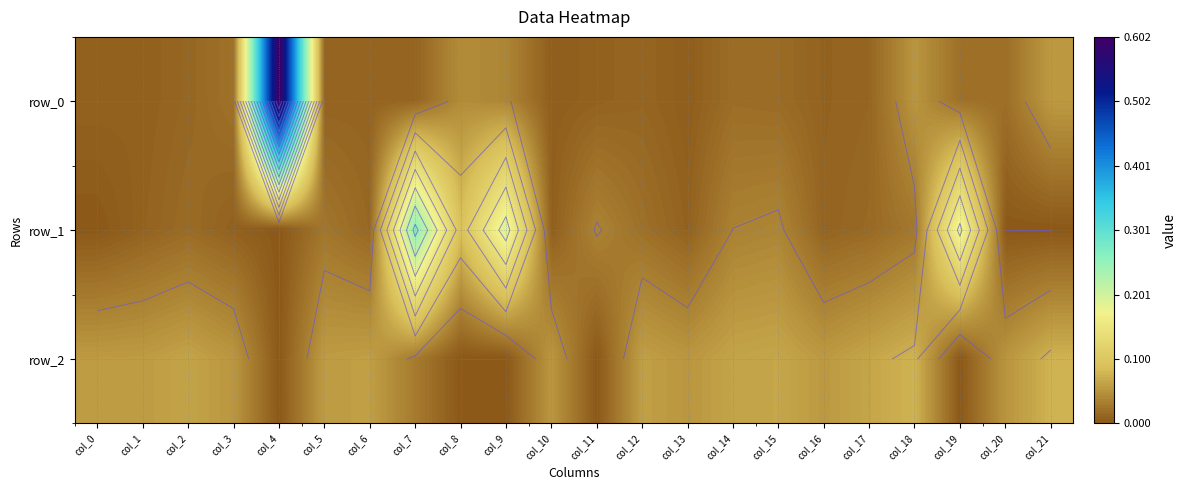

Reading right to left, transcribe all the data shown in this chart.

row_0: 0.1	0.0	0.0	0.1	0.0	0.0	0.0	0.0	0.0	0.0	0.0	0.0	0.0	0.0	0.0	0.0	0.0	0.6	0.0	0.0	0.0	0.0
row_1: -0.0	-0.0	0.2	0.0	0.0	0.0	0.0	0.0	0.0	0.0	0.0	0.0	0.2	0.1	0.3	0.0	0.0	-0.0	0.0	0.0	0.0	-0.0
row_2: 0.1	0.1	-0.0	0.1	0.1	0.1	0.1	0.1	0.1	0.1	-0.0	0.1	-0.0	-0.0	0.0	0.1	0.1	-0.0	0.1	0.1	0.1	0.1